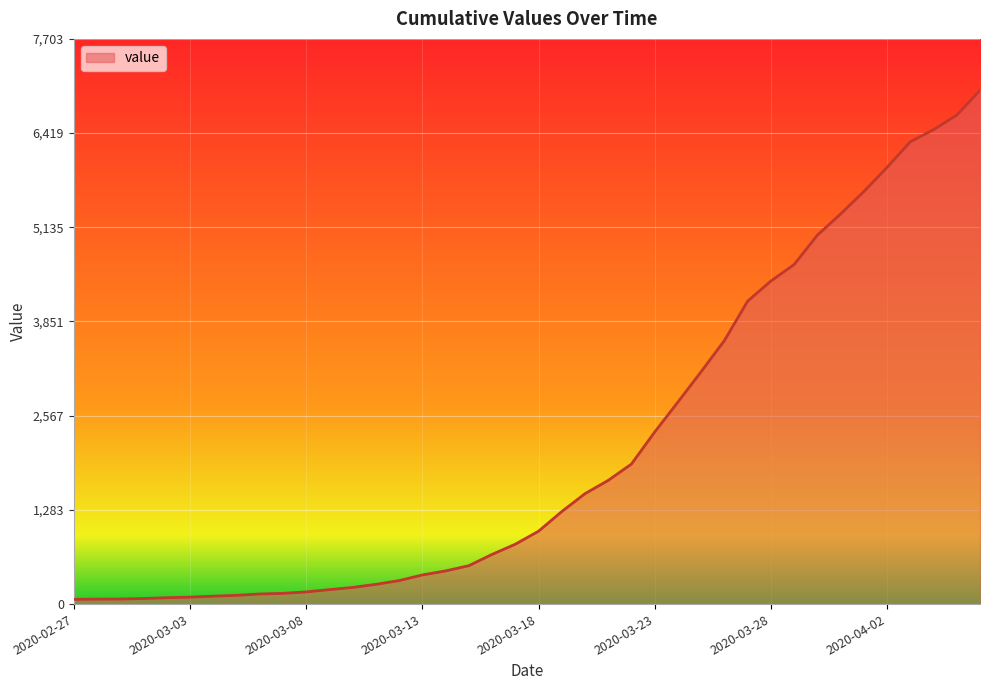

What is the difference between the maximum and minimum values?

6939